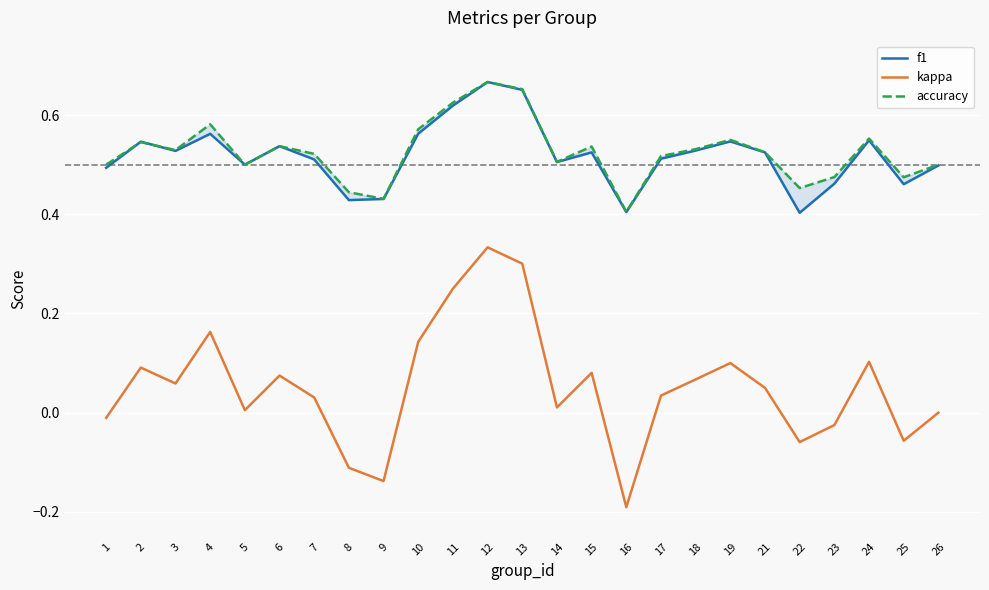

The kappa series shows 0.1 at 2. True or false?

True